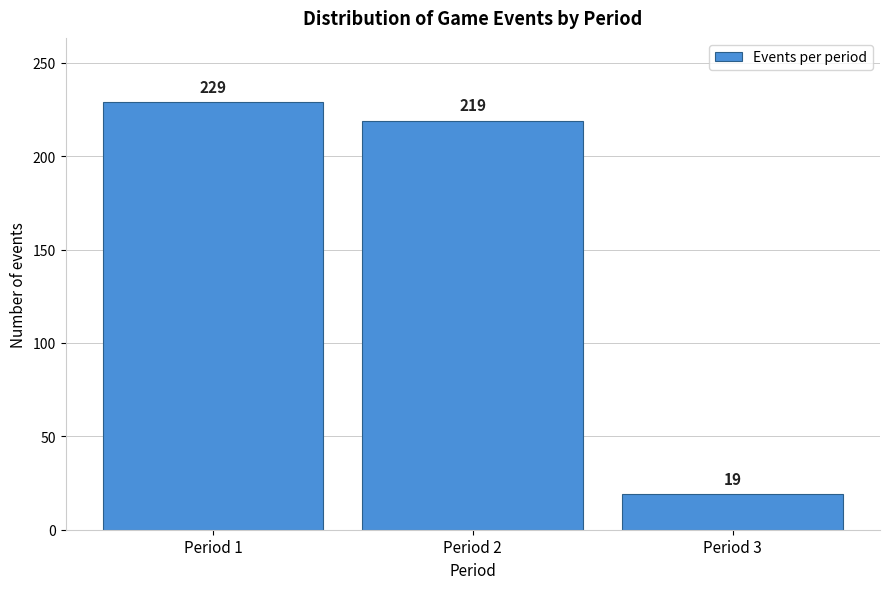

Reading left to right, extract all data points from this chart.

Period 1=229	Period 2=219	Period 3=19